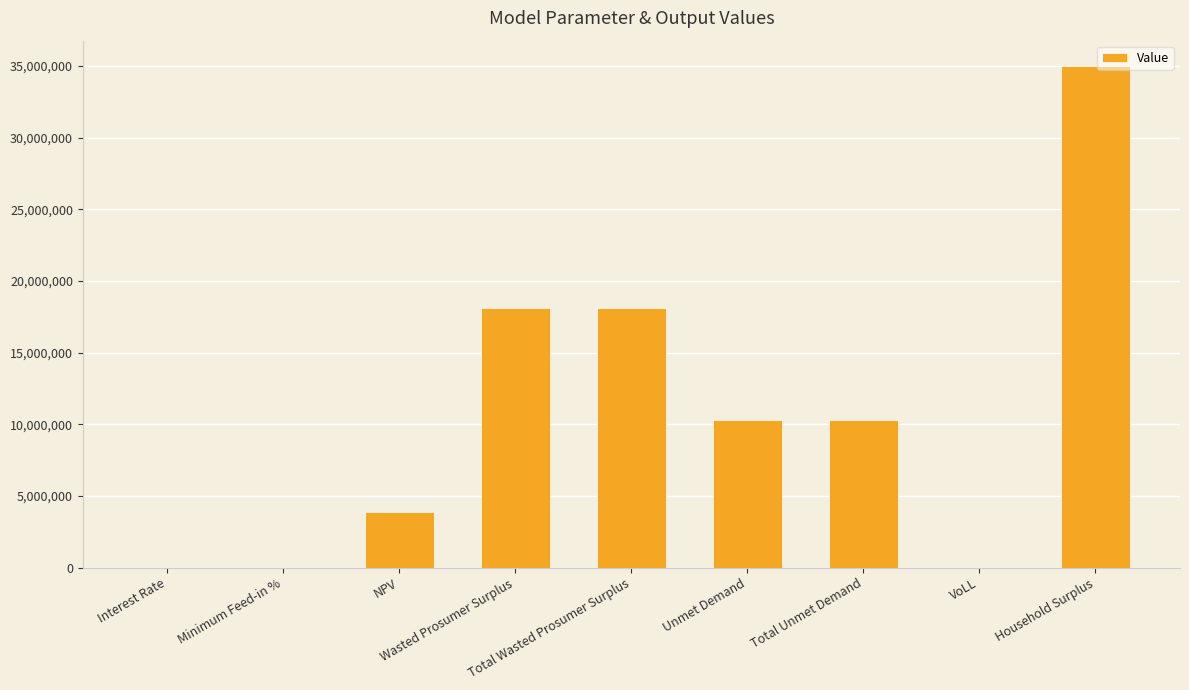

What is the maximum value shown in the chart?

35009343.2